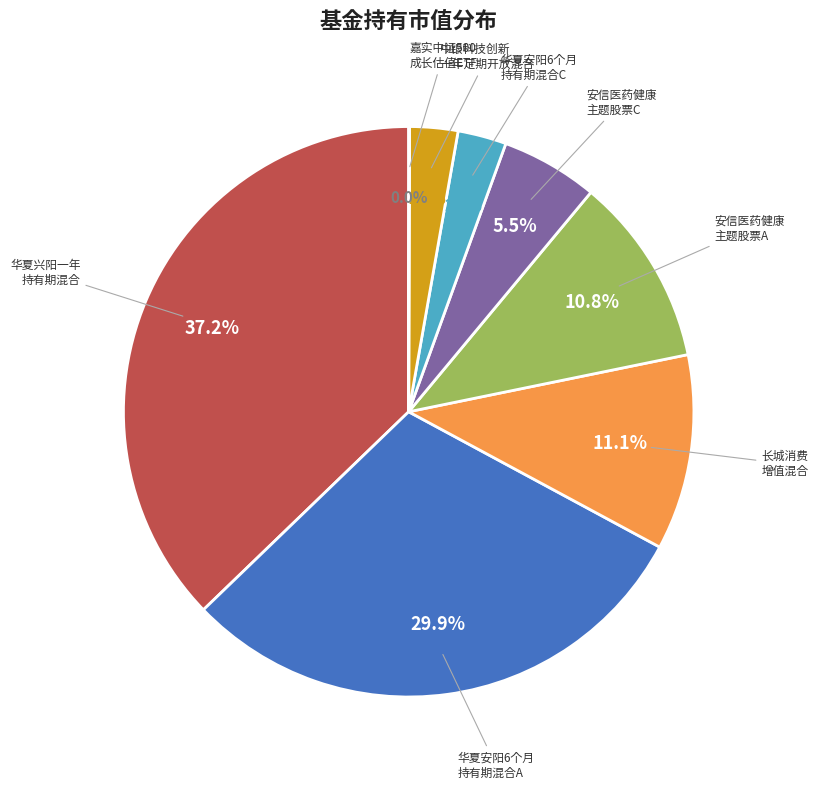

Does any single category account for the majority?

No